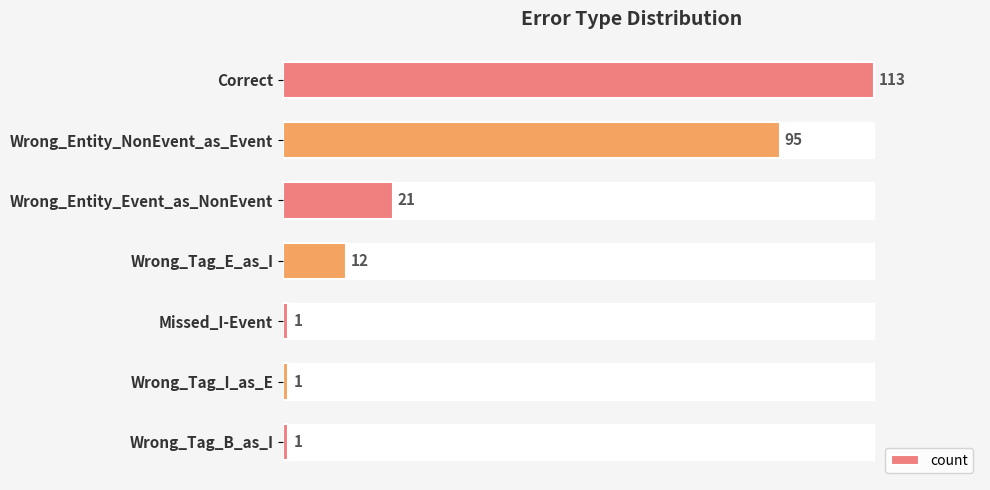

What is the label of the 7th bar from the bottom?

Correct